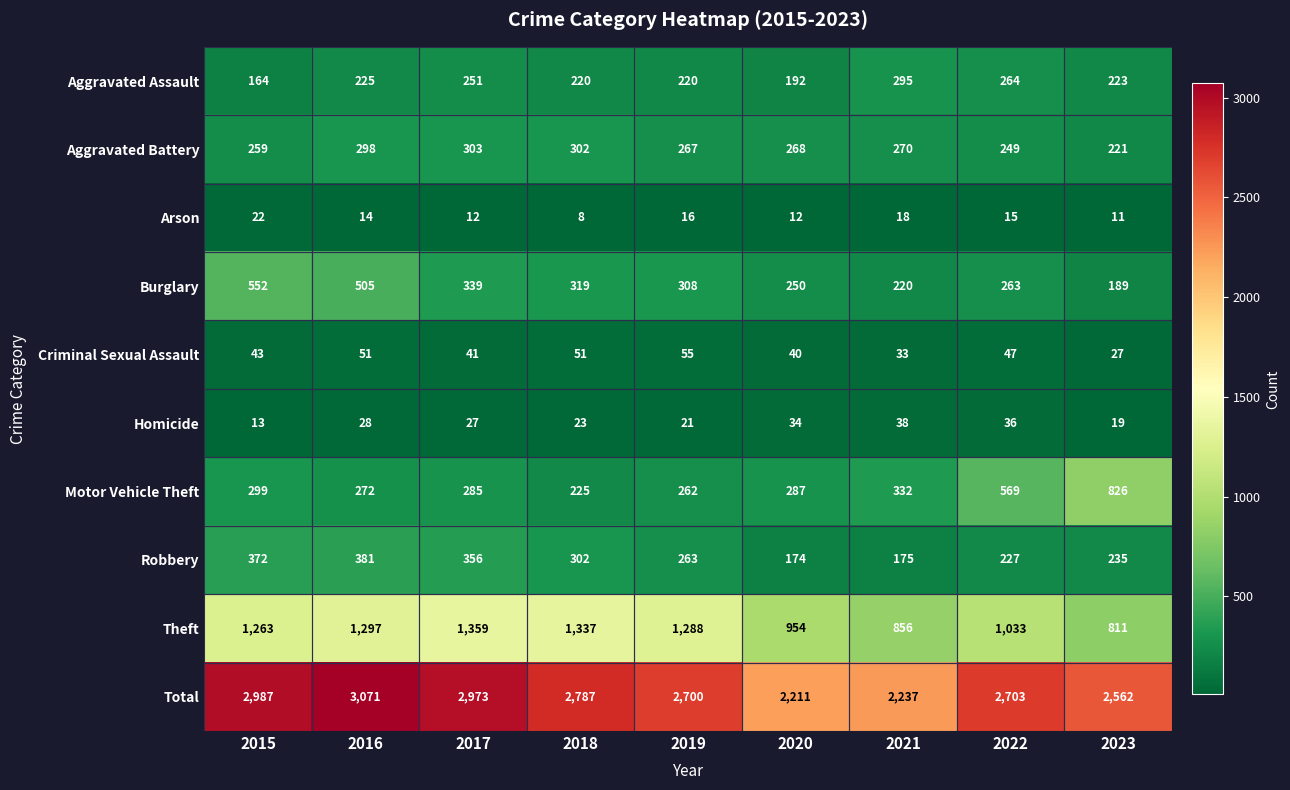

At which label is Aggravated Assault closest to 229?

2016